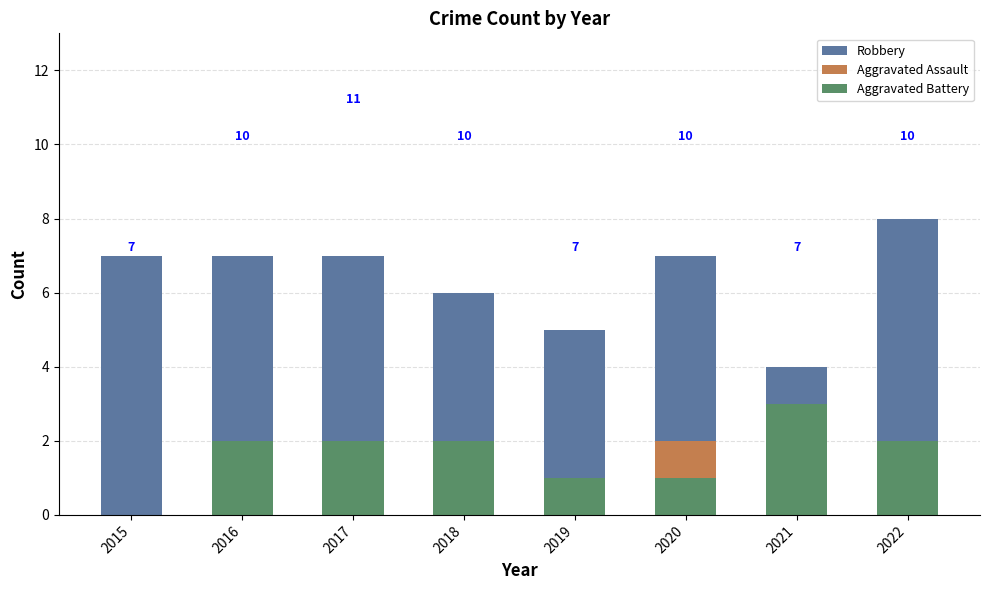

What is the spread (max minus min) of values at 2019?

4